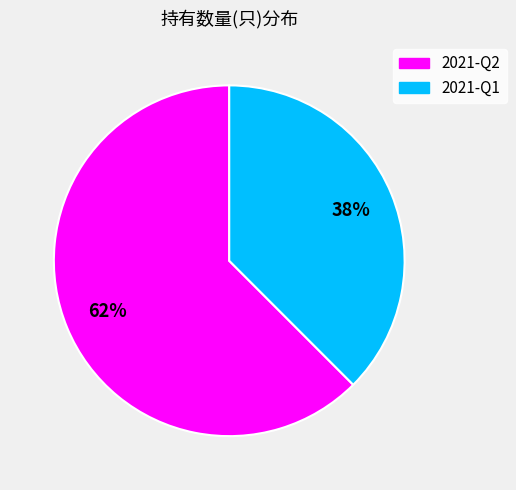

To the nearest percent, what is the average slice percentage?

50%